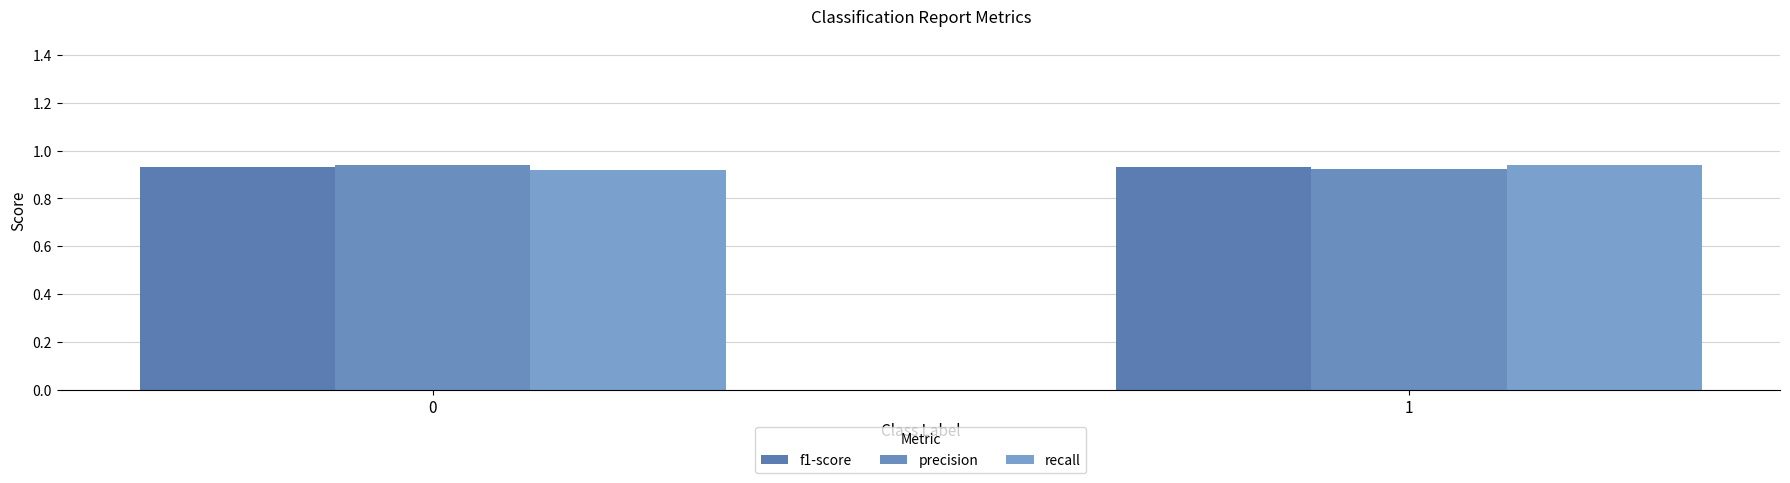

Rank the series by their maximum value, from lowest to highest.

f1-score, precision, recall